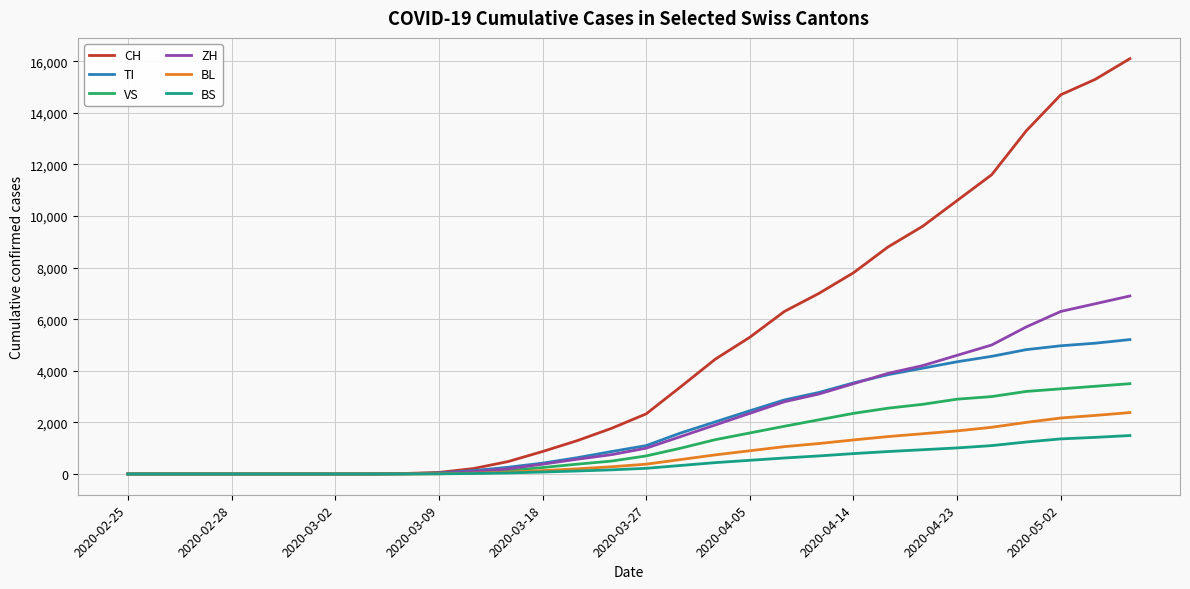

Which series has the largest total across all categories?

CH